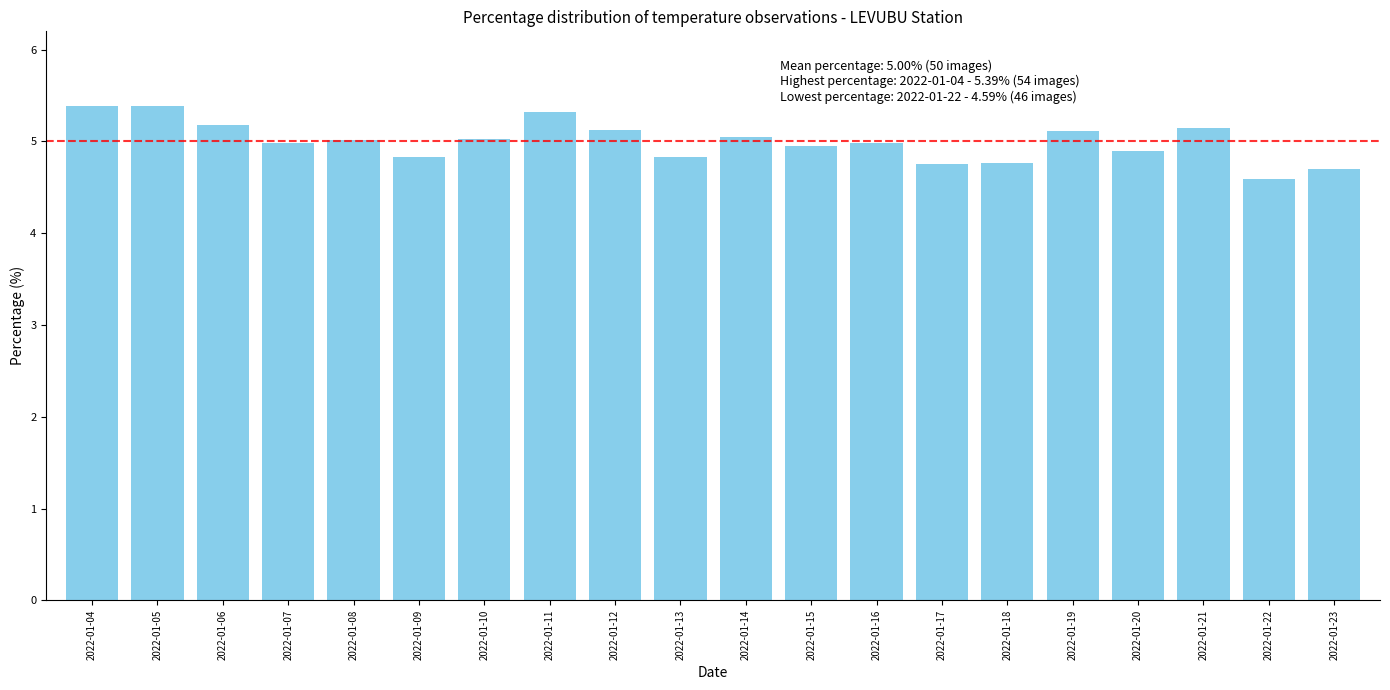

Between 2022-01-11 and 2022-01-22, which is larger?

2022-01-11